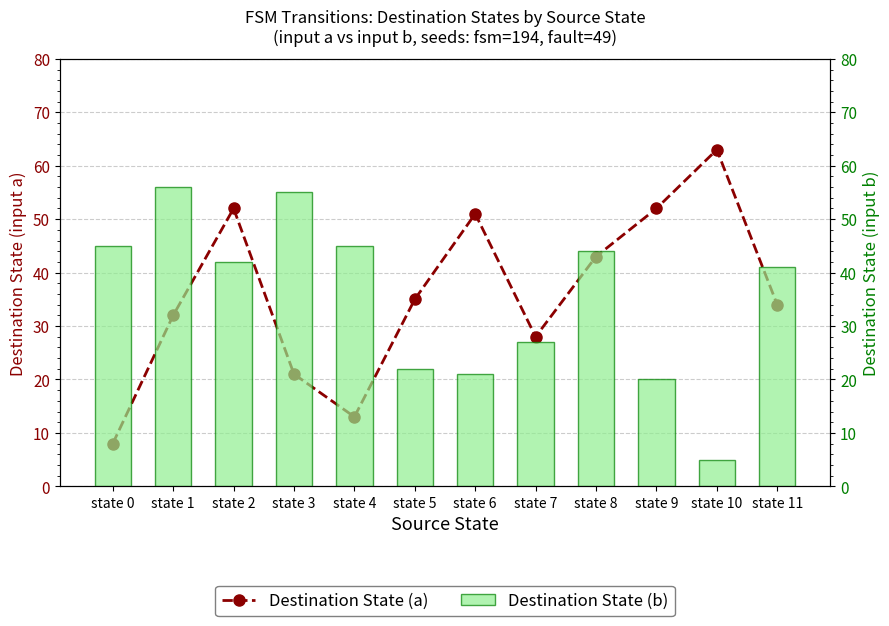

What is the value of the Destination State (a) bar at the 8th from the left?

28